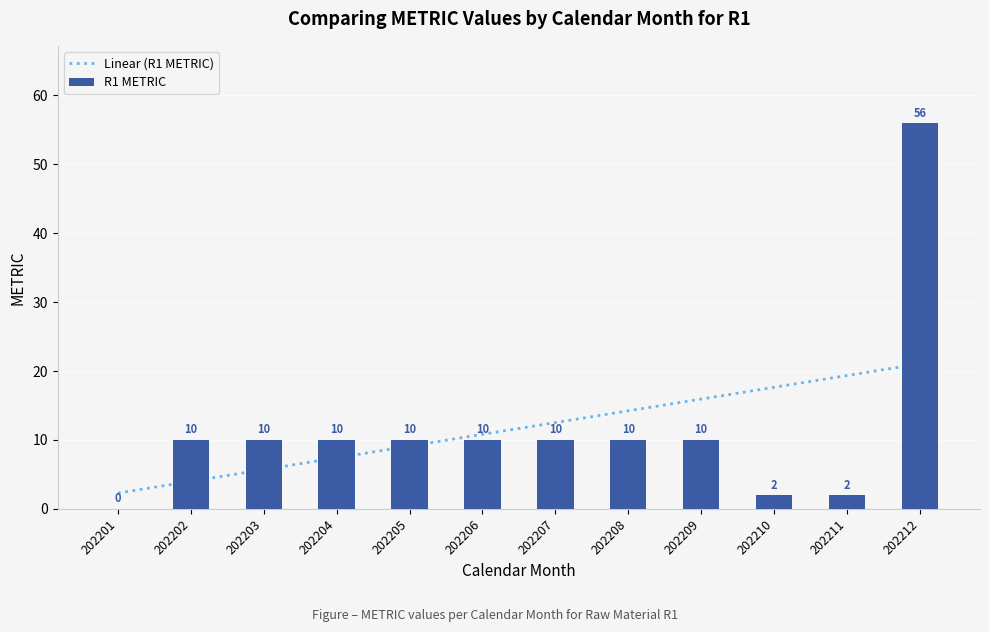

Reading left to right, extract all data points from this chart.

0	10	10	10	10	10	10	10	10	2	2	56